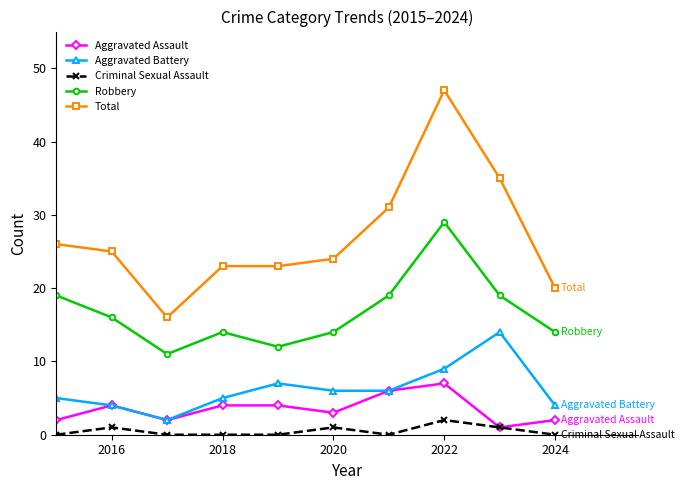

Which series has the largest total across all categories?

Total